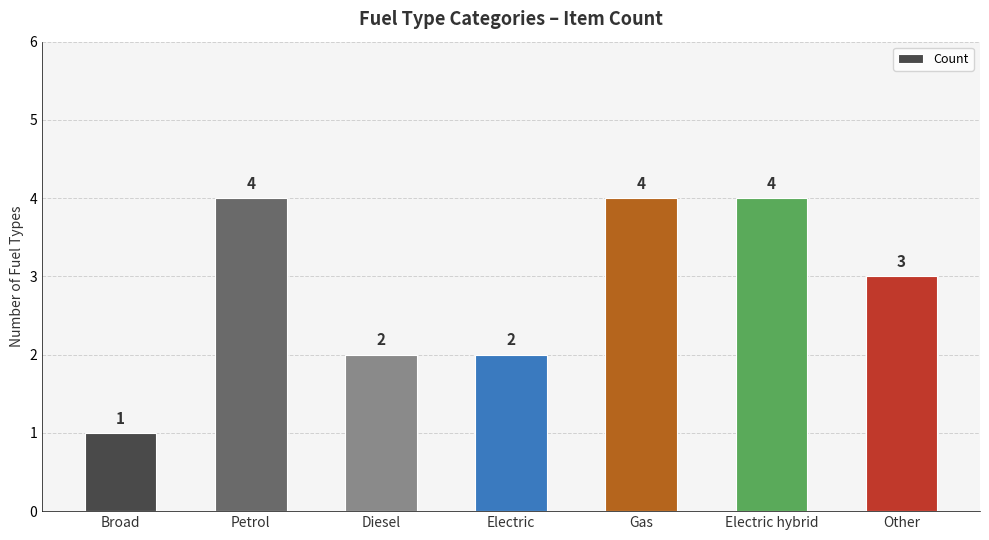

What is the difference between the values at Electric hybrid and Electric?

2